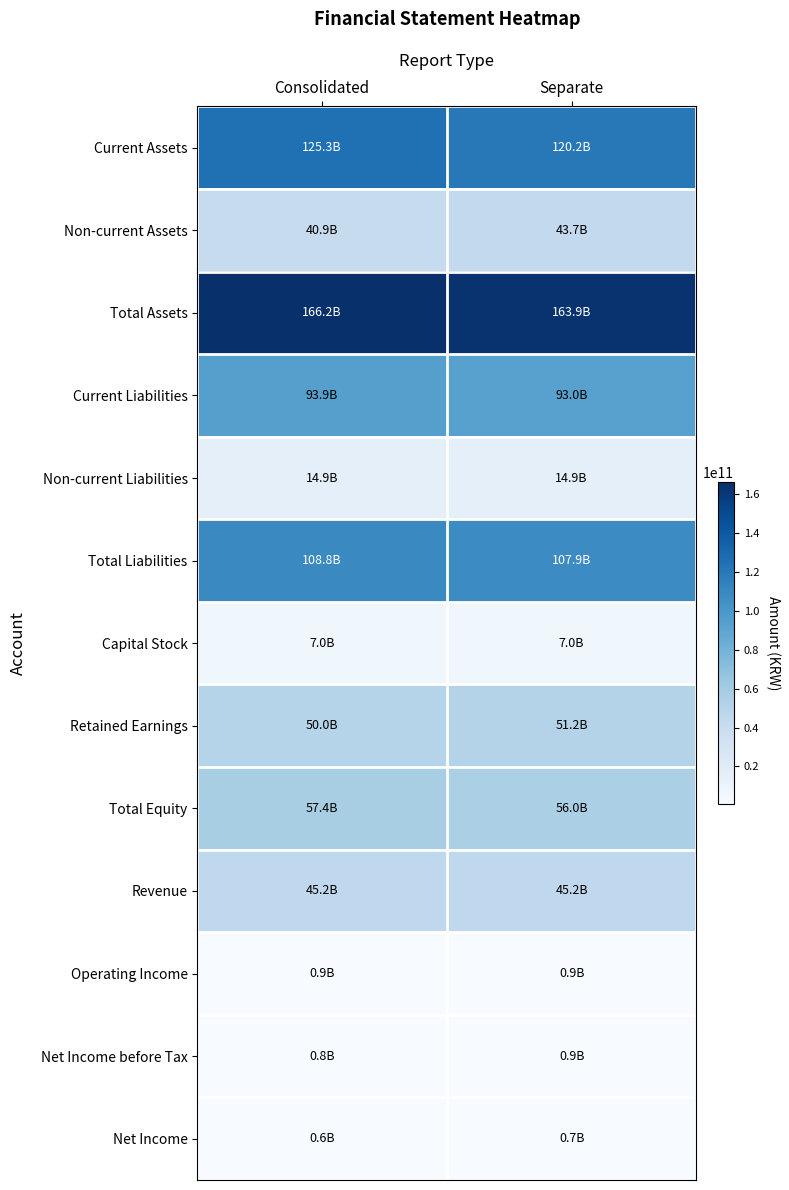

Reading left to right, transcribe all the data shown in this chart.

Current Assets: Consolidated=125349393675	Separate=120161519030
Non-current Assets: Consolidated=40885951307	Separate=43707832205
Total Assets: Consolidated=166235344982	Separate=163869351235
Current Liabilities: Consolidated=93916497902	Separate=92976147510
Non-current Liabilities: Consolidated=14888893091	Separate=14888893091
Total Liabilities: Consolidated=108805390993	Separate=107865040601
Capital Stock: Consolidated=6961237500	Separate=6961237500
Retained Earnings: Consolidated=49955529264	Separate=51150069840
Total Equity: Consolidated=57429953989	Separate=56004310634
Revenue: Consolidated=45203846124	Separate=45203846124
Operating Income: Consolidated=860766973	Separate=933252469
Net Income before Tax: Consolidated=807310900	Separate=883638356
Net Income: Consolidated=574746180	Separate=651073636